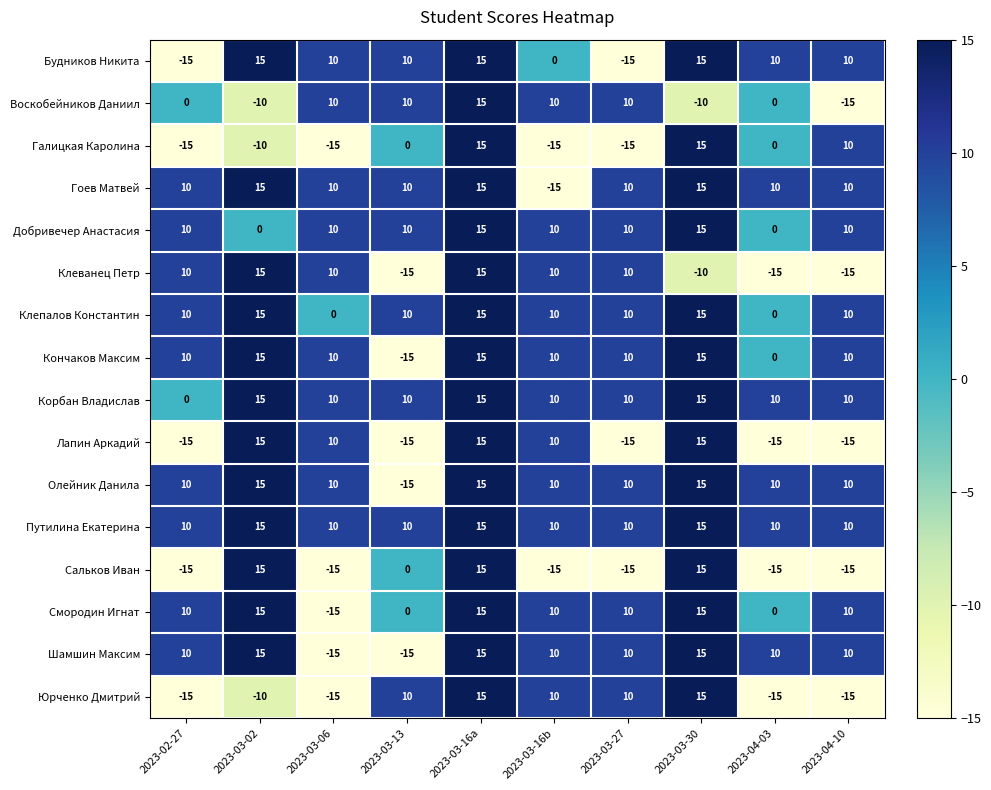

Count the number of categories in the chart.

10